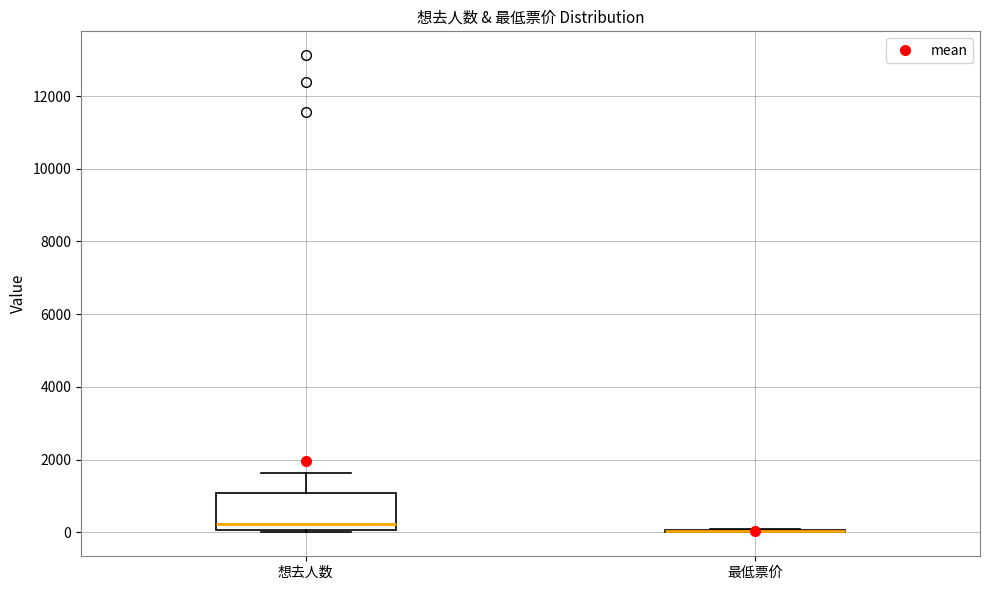

Comparing the boxes themselves (not the whiskers), which one is the tallest?

想去人数